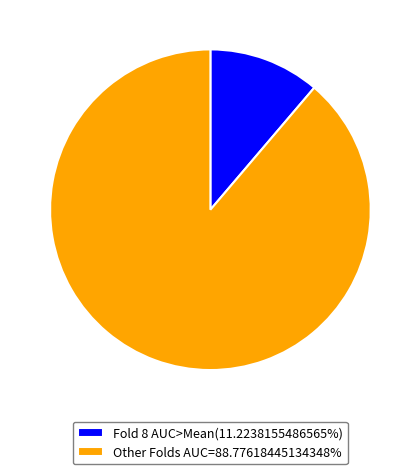

Is there any slice that represents more than half of the pie?

Yes